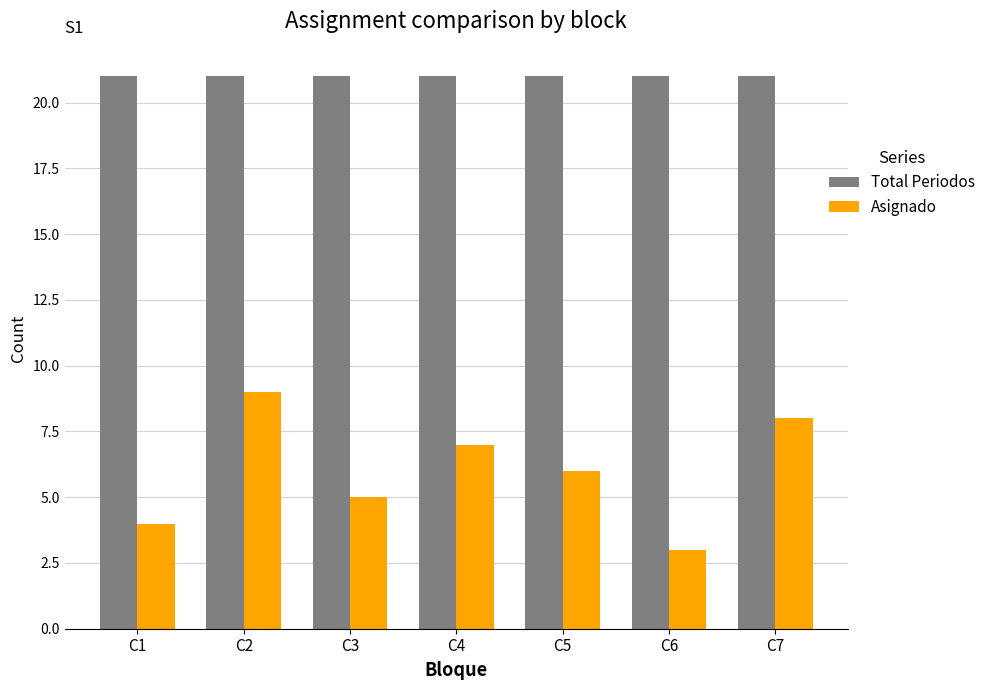

What value does the Asignado series have at C5?

6